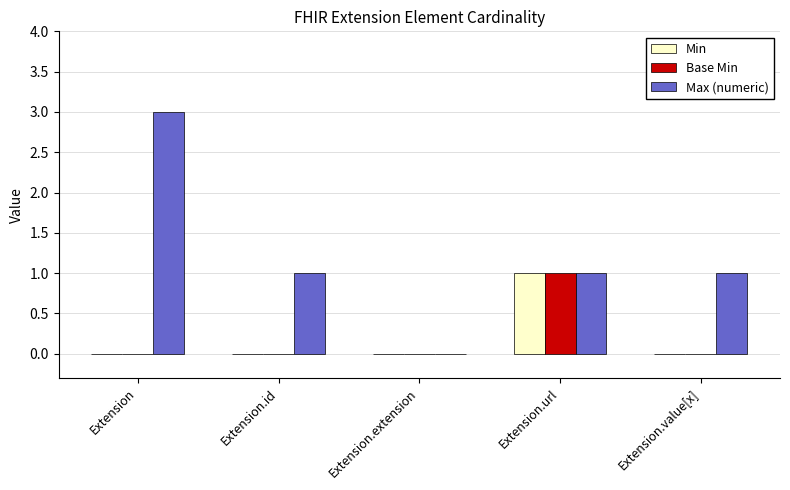

Is the value of Min at Extension greater than the value of Max (numeric) at Extension.url?

No